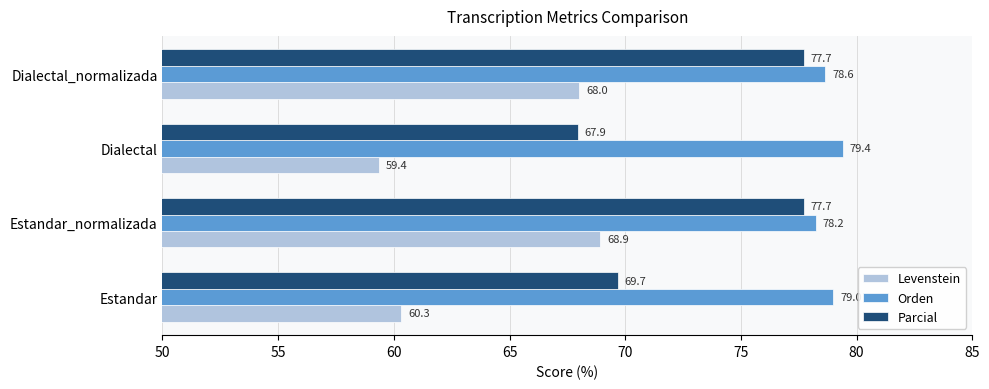

Which series has the largest range (max minus min)?

Parcial